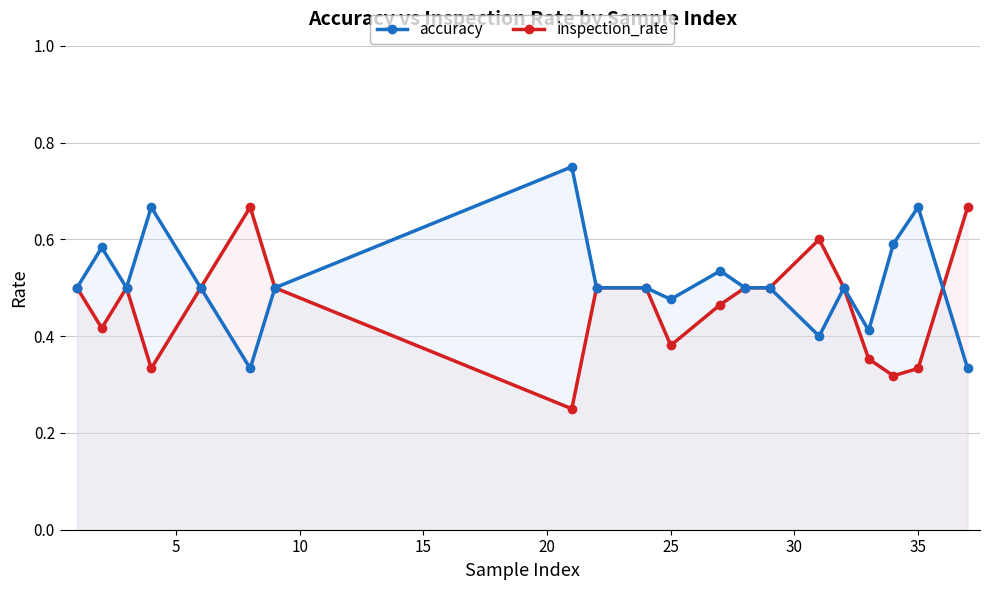

Reading left to right, list all the values displayed in this chart.

accuracy: 0.5	0.6	0.5	0.7	0.5	0.3	0.5	0.8	0.5	0.5	0.5	0.5	0.5	0.5	0.4	0.5	0.4	0.6	0.7	0.3
inspection_rate: 0.5	0.4	0.5	0.3	0.5	0.7	0.5	0.2	0.5	0.5	0.4	0.5	0.5	0.5	0.6	0.5	0.4	0.3	0.3	0.7